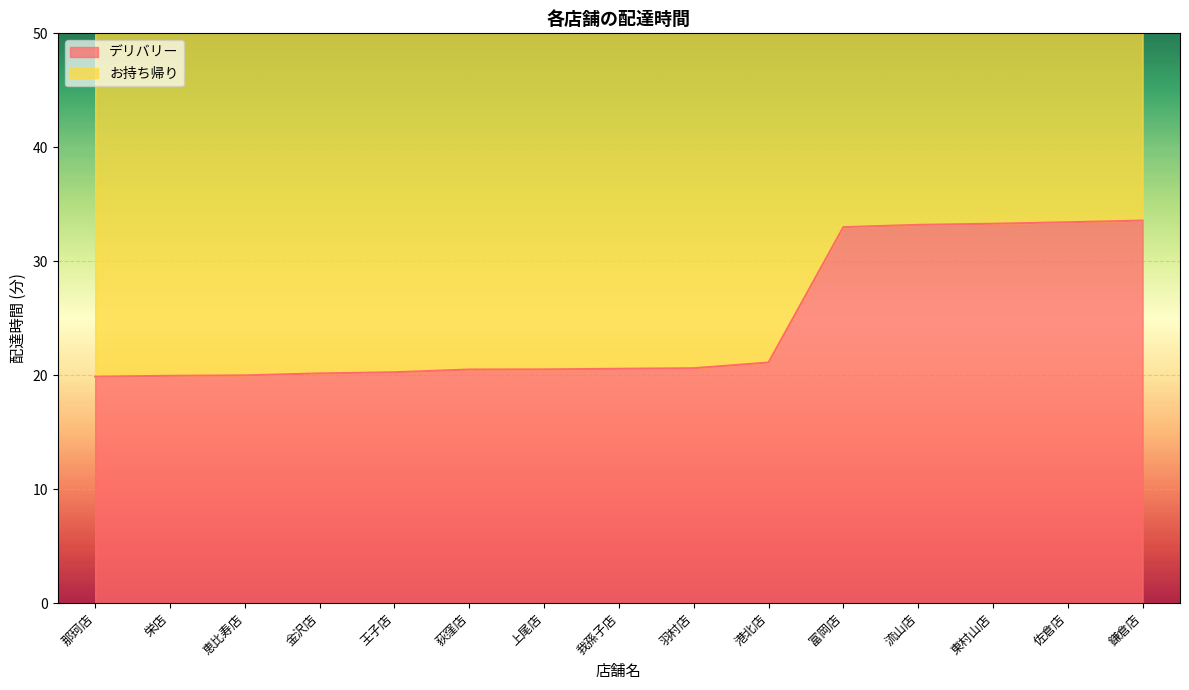

The value at 王子店 is 13.2. True or false?

False